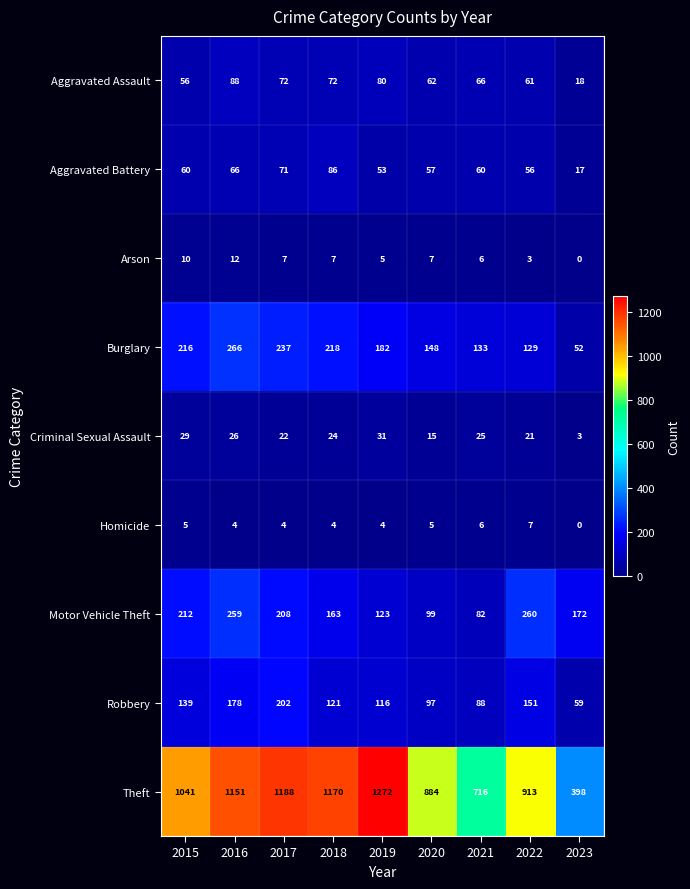

List the series in order of their peak value, highest first.

Theft, Burglary, Motor Vehicle Theft, Robbery, Aggravated Assault, Aggravated Battery, Criminal Sexual Assault, Arson, Homicide